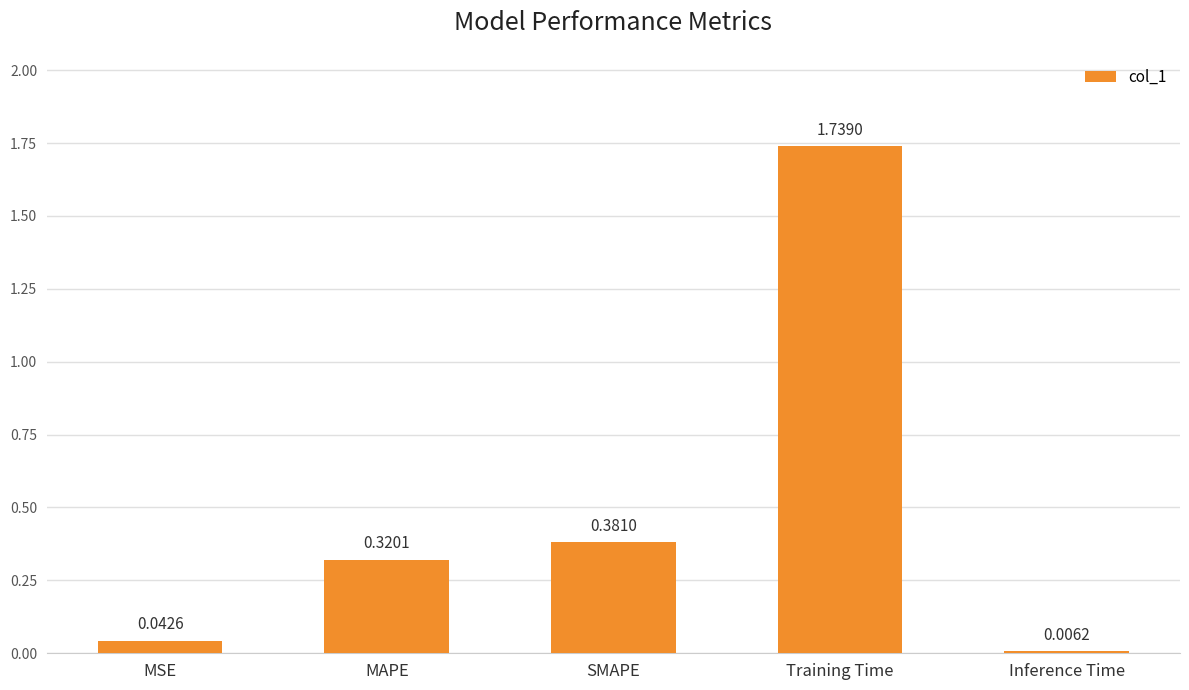

At which label is the value closest to 0?

Inference Time